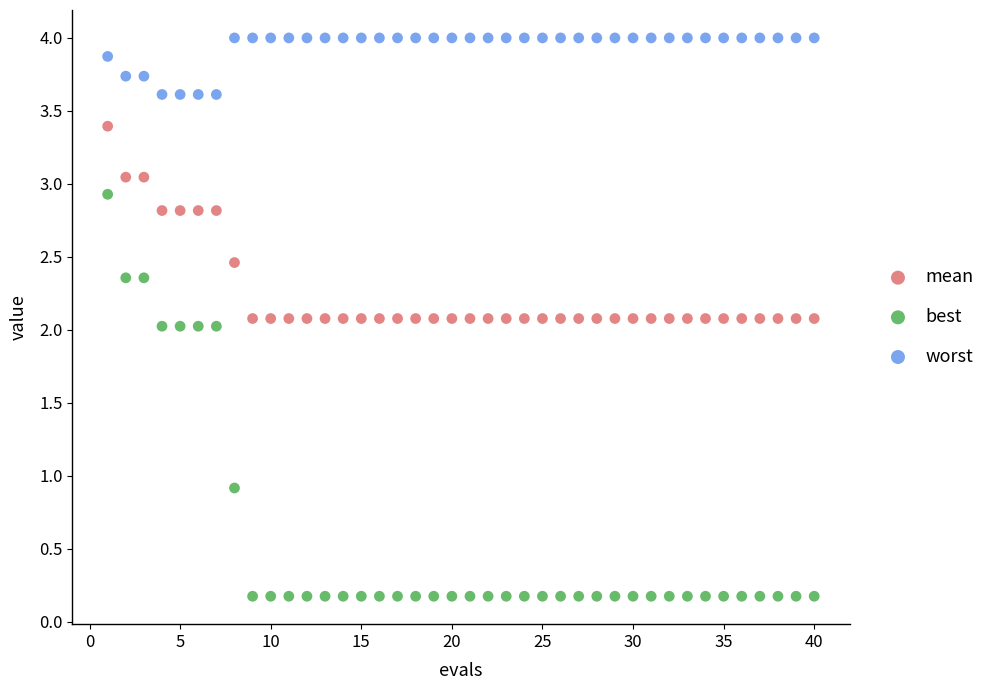

What are all the series names shown in the legend?

mean, best, worst